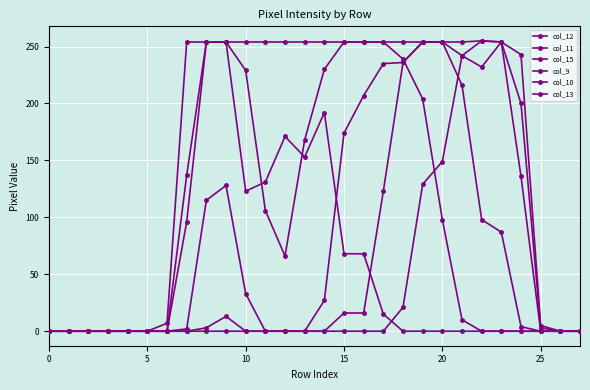

In col_11, how many points are lower than both neighbors (excluding endpoints)?

1